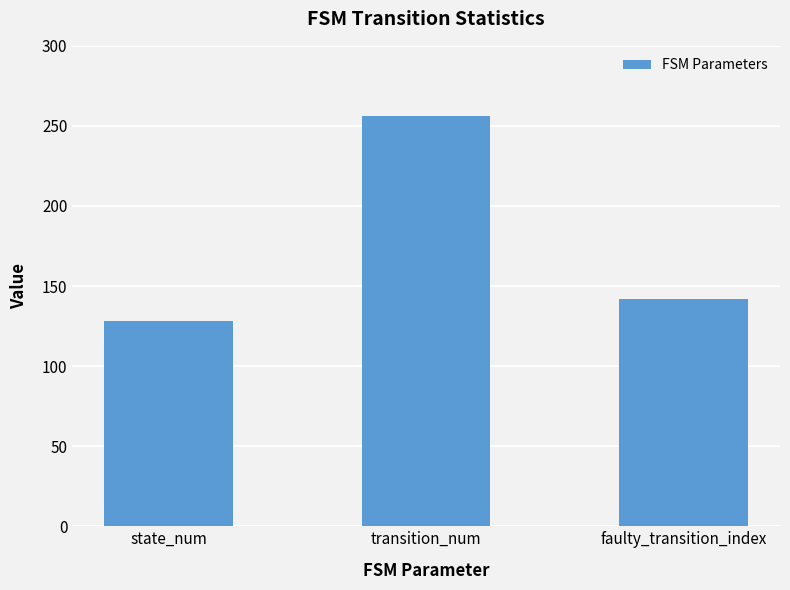

What is the difference between the maximum and minimum values?

128